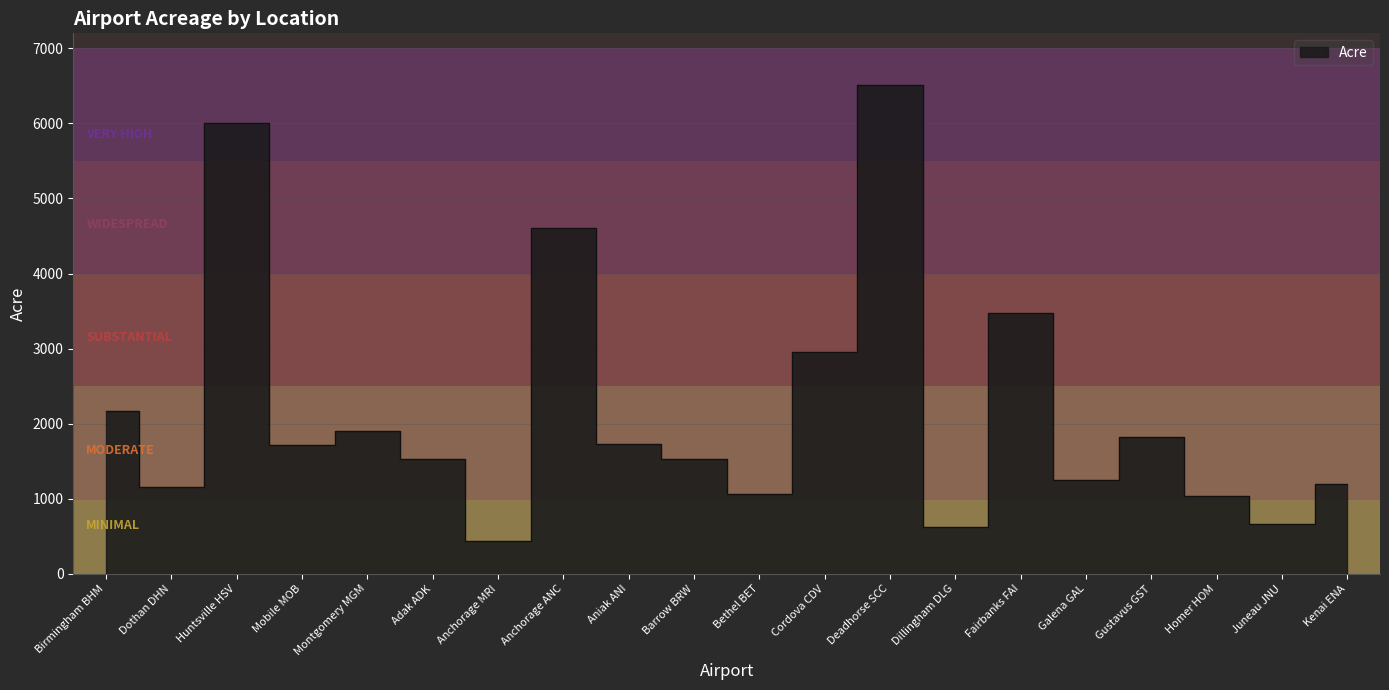

True or false: the data shows 1747 at Bethel BET.

False